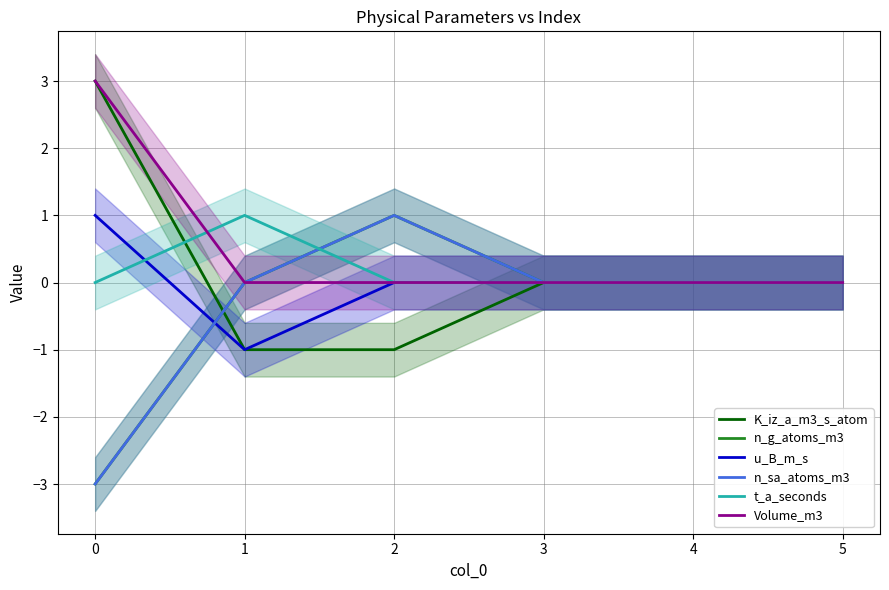

List the series in order of their peak value, lowest first.

n_g_atoms_m3, u_B_m_s, n_sa_atoms_m3, t_a_seconds, K_iz_a_m3_s_atom, Volume_m3